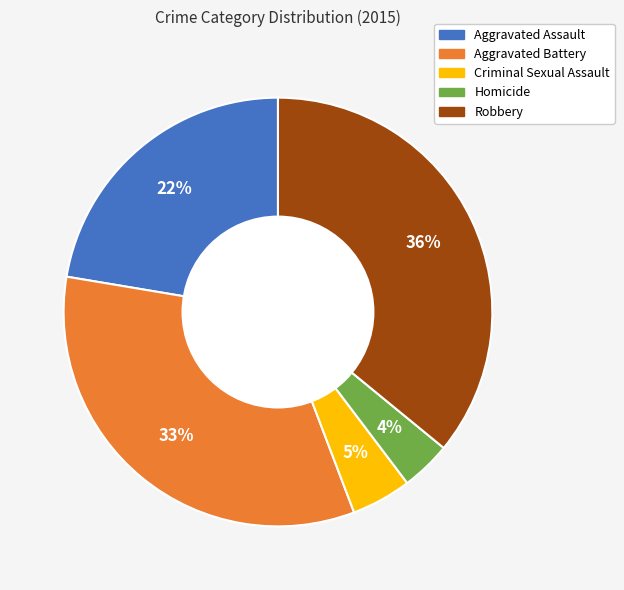

Do Homicide and Criminal Sexual Assault together represent more than half of the pie?

No